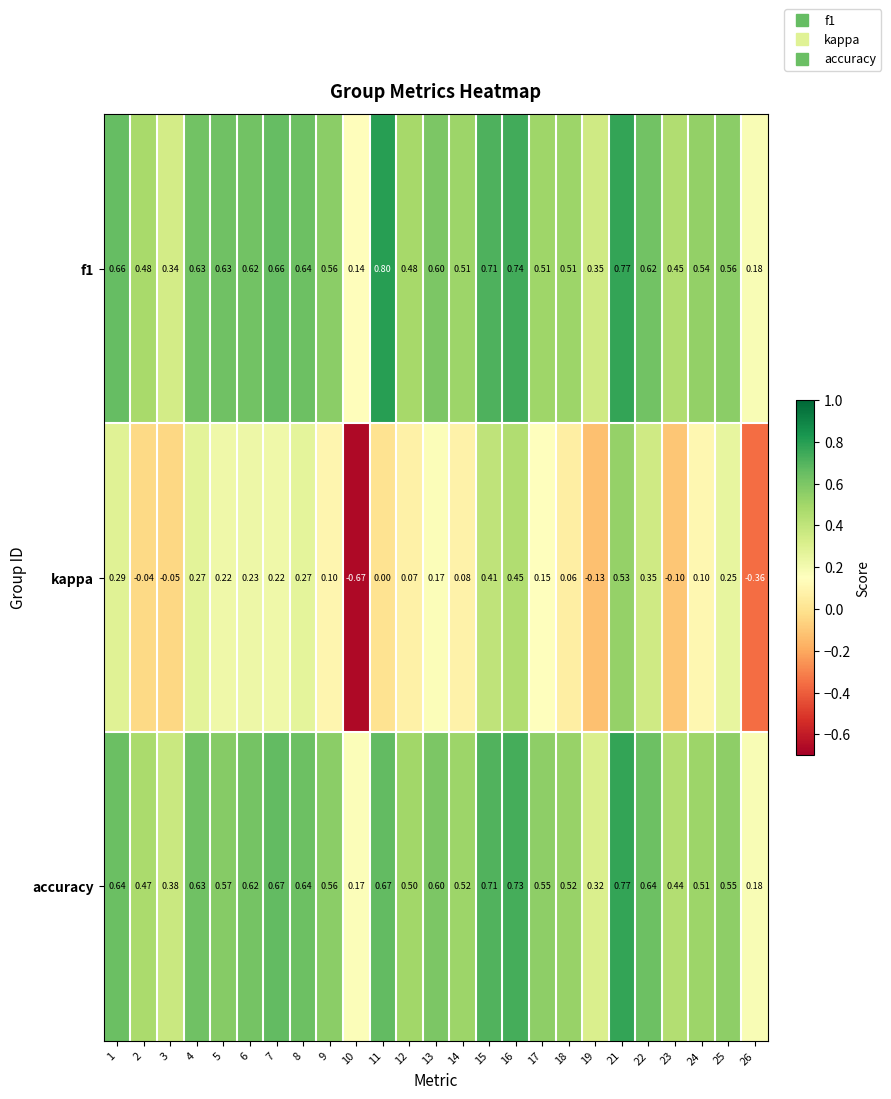

Is the value of f1 at 6 greater than the value of kappa at 24?

Yes